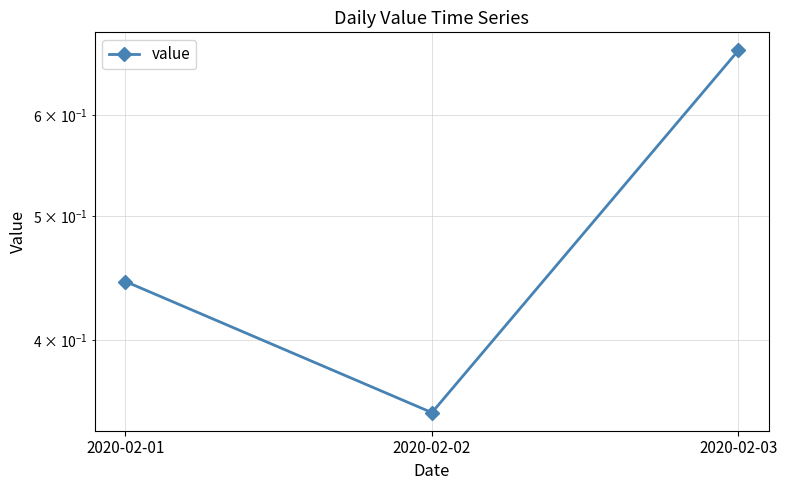

What is the difference between the maximum and minimum values?

0.3